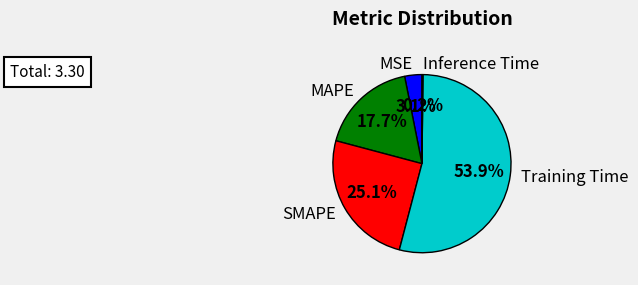

Which has a higher value, Training Time or MAPE?

Training Time